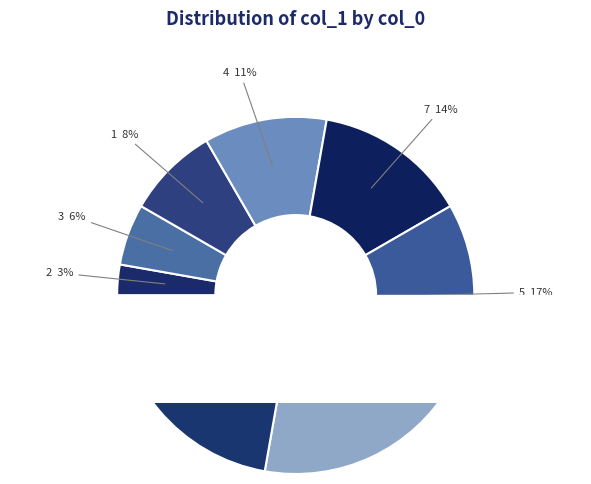

Rank the categories by value from lowest to highest.

2, 3, 1, 4, 7, 5, 8, 6